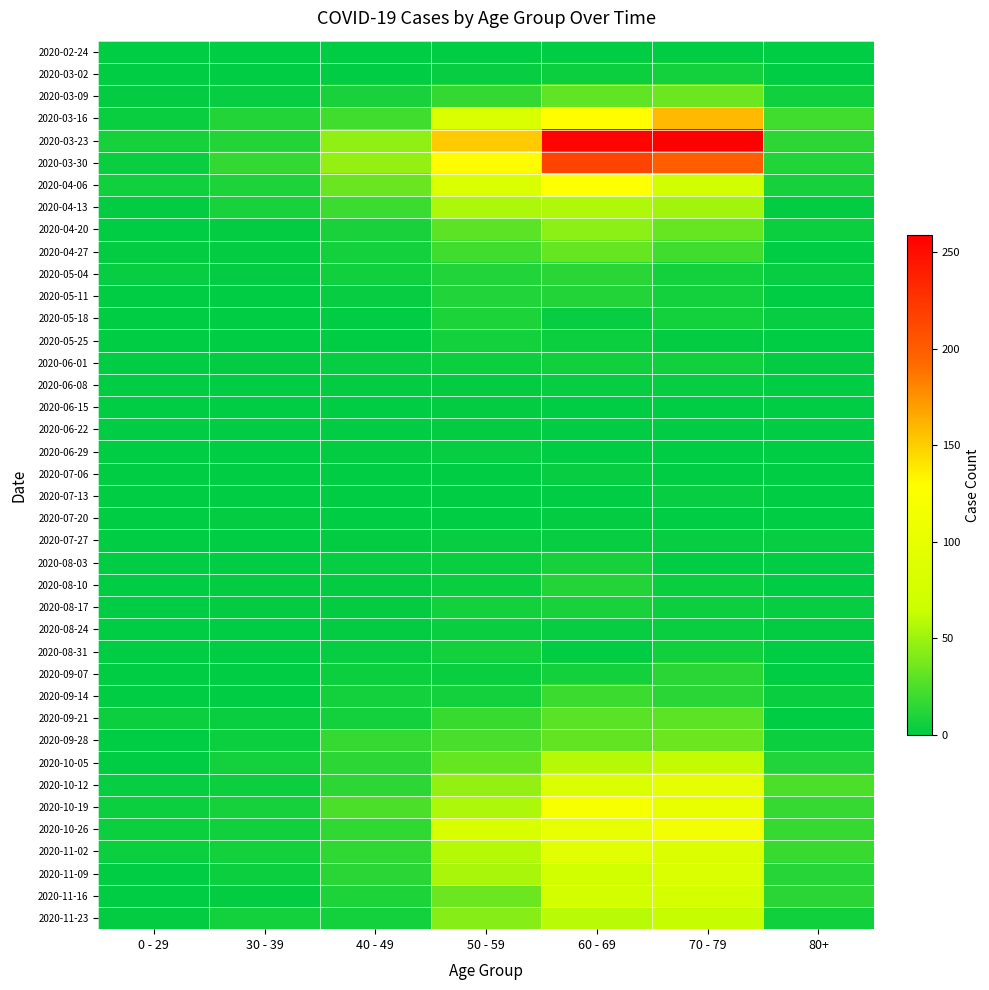

Which series has the largest total across all categories?

2020-03-23